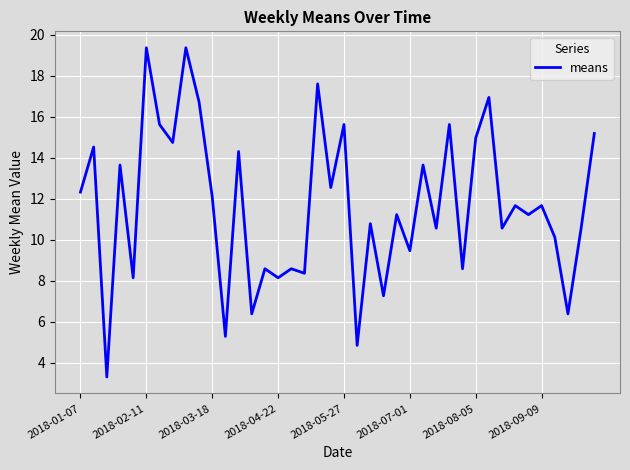

Does the chart display data point markers on the line(s)?

No